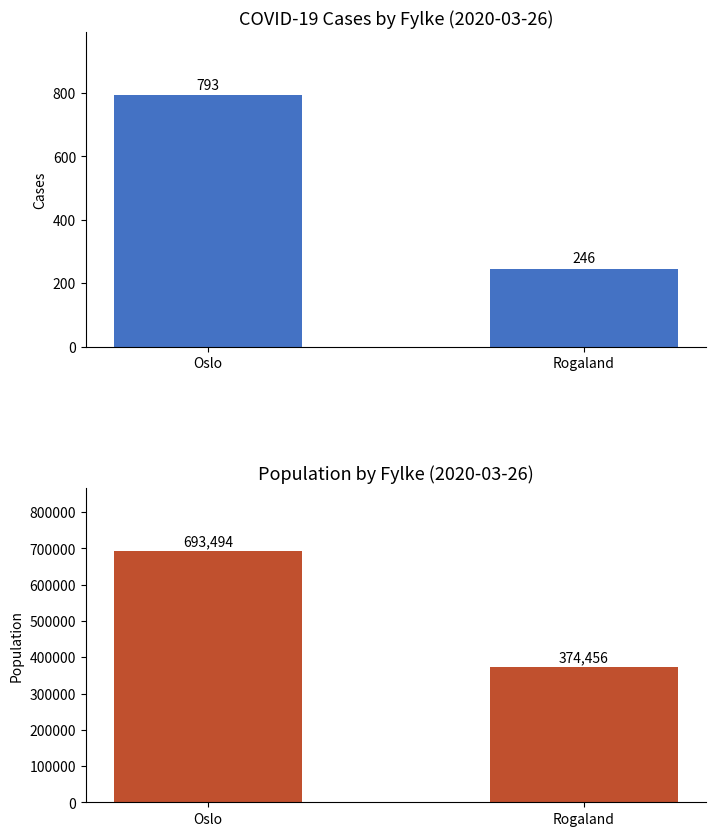

Which category has the lowest value in the population series?

Rogaland